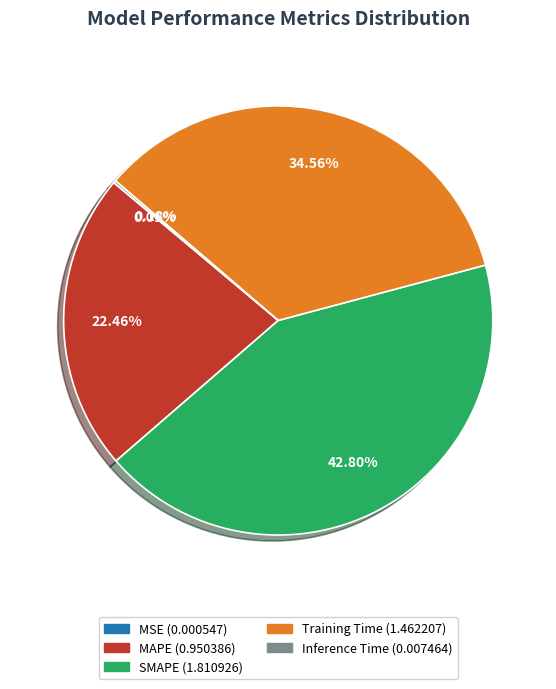

Which slice is the largest?

SMAPE